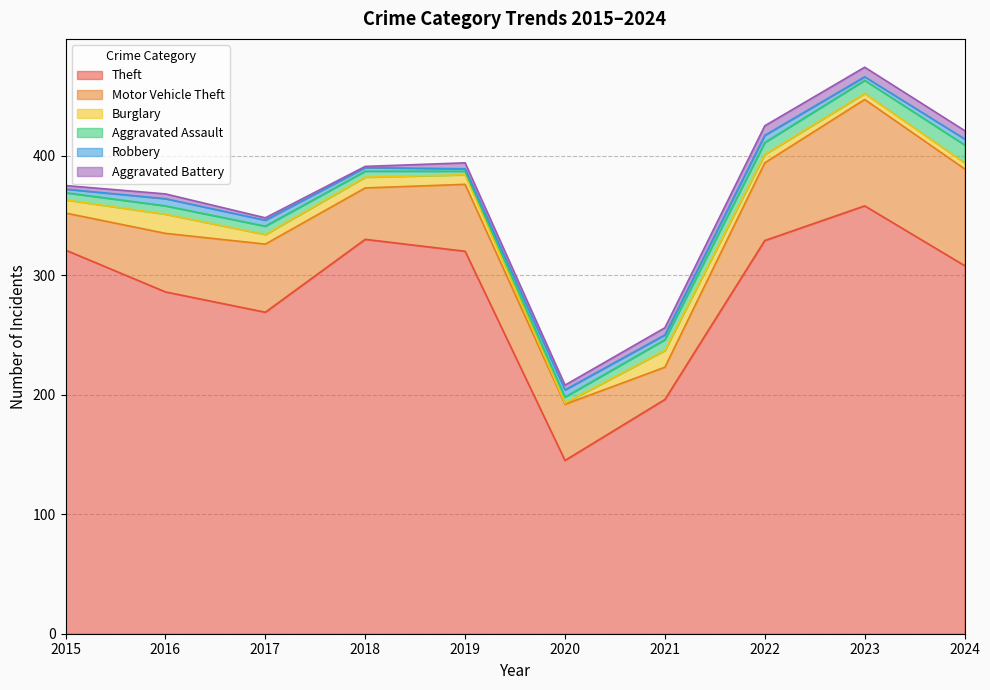

True or false: Burglary has a value of 14 at 2017.

False